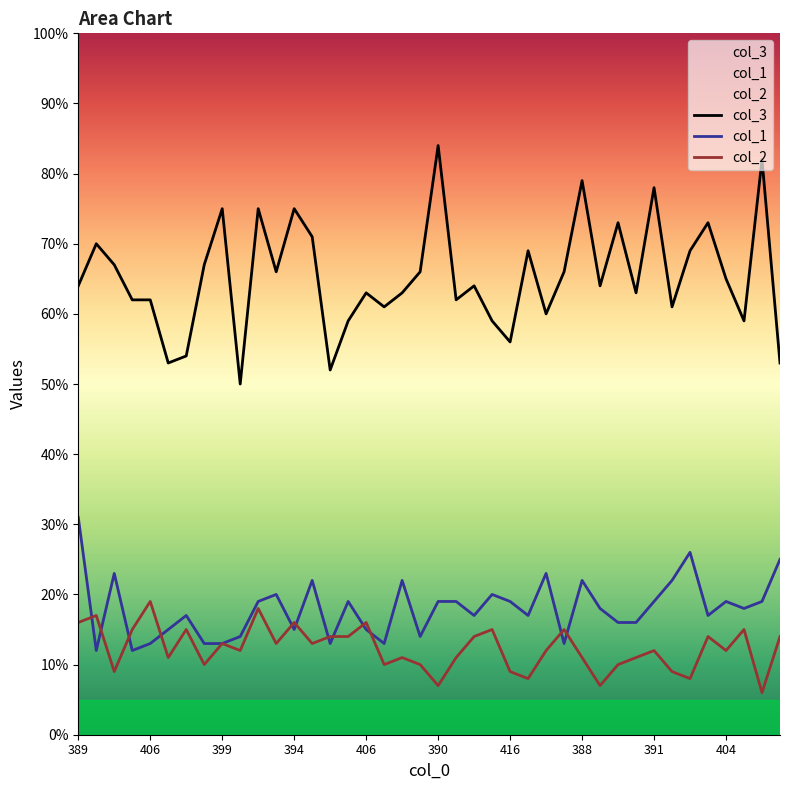

Between which two adjacent categories do col_2 and col_1 first intersect?

389 and 406